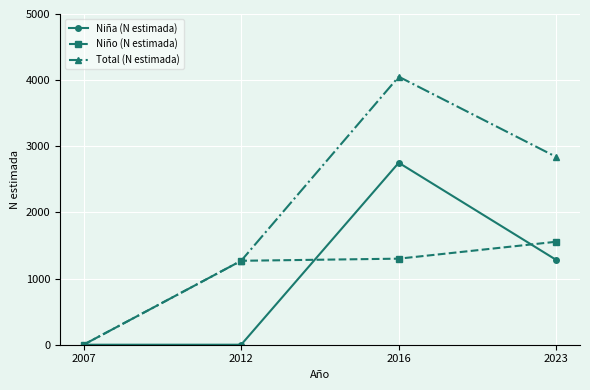

Which series has the largest total across all categories?

Total (N estimada)